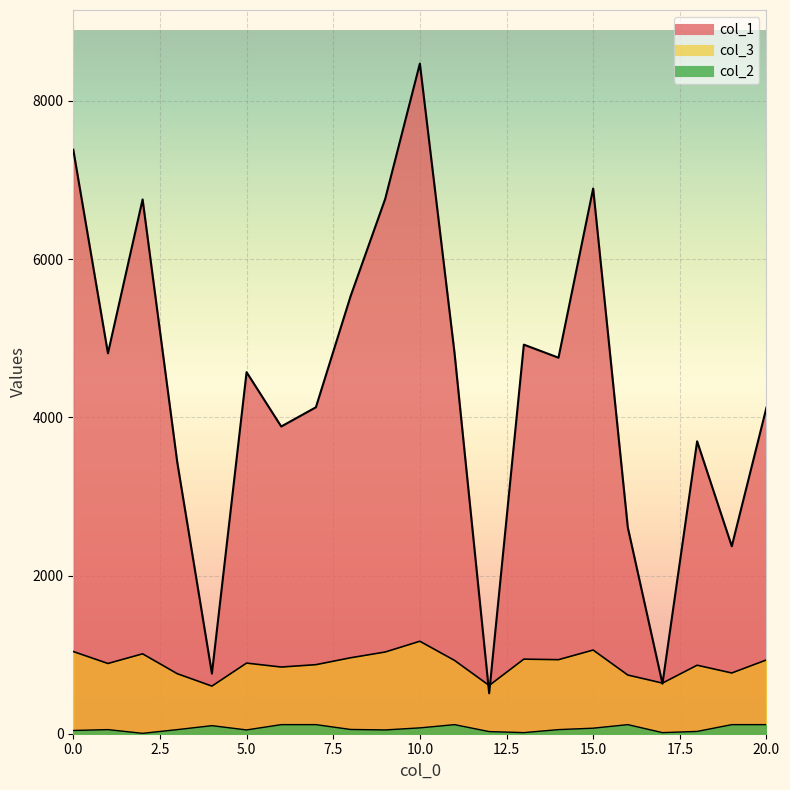

What is the spread (max minus min) of values at 18?

3668